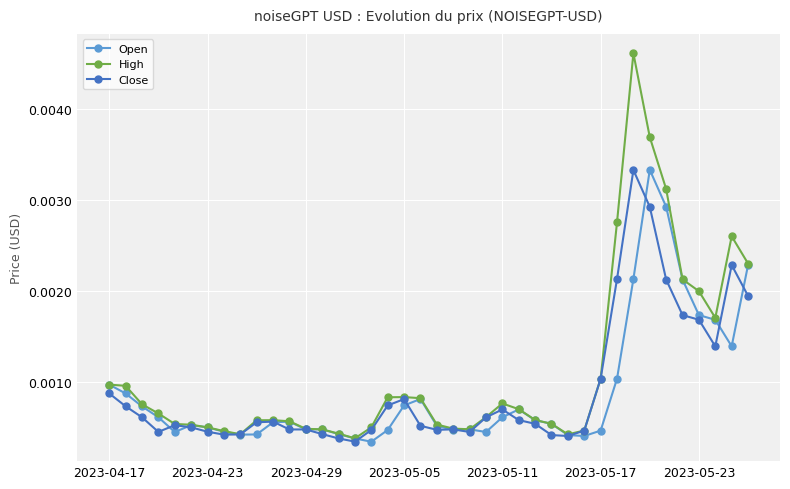

At how many categories does at least one series exceed 0?

40